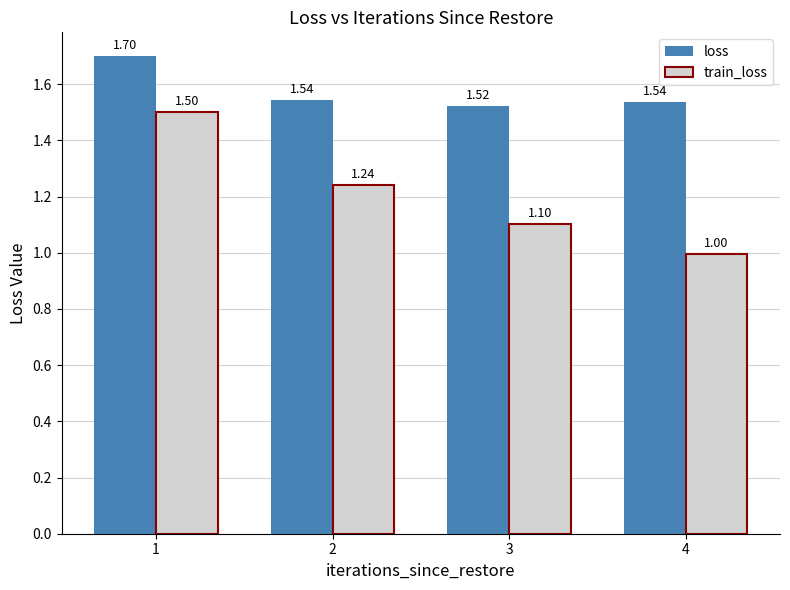

What is the difference between the highest and lowest values at 3?

0.4